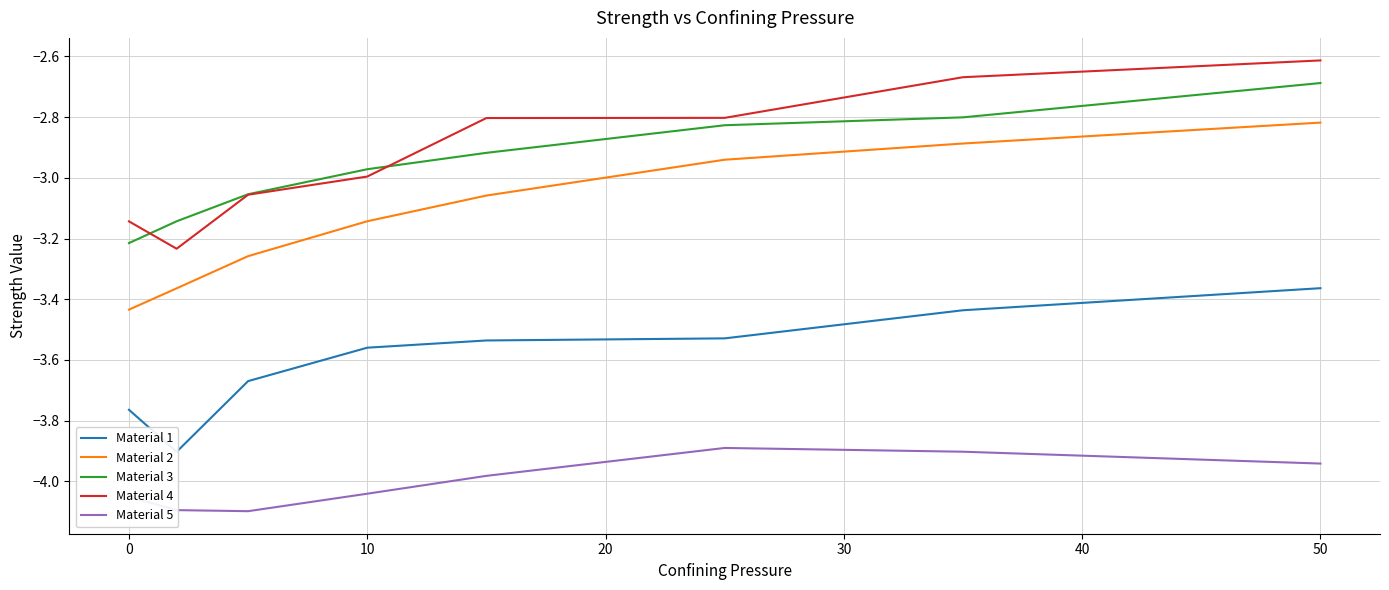

True or false: Material 2 and Material 5 intersect in this chart.

False